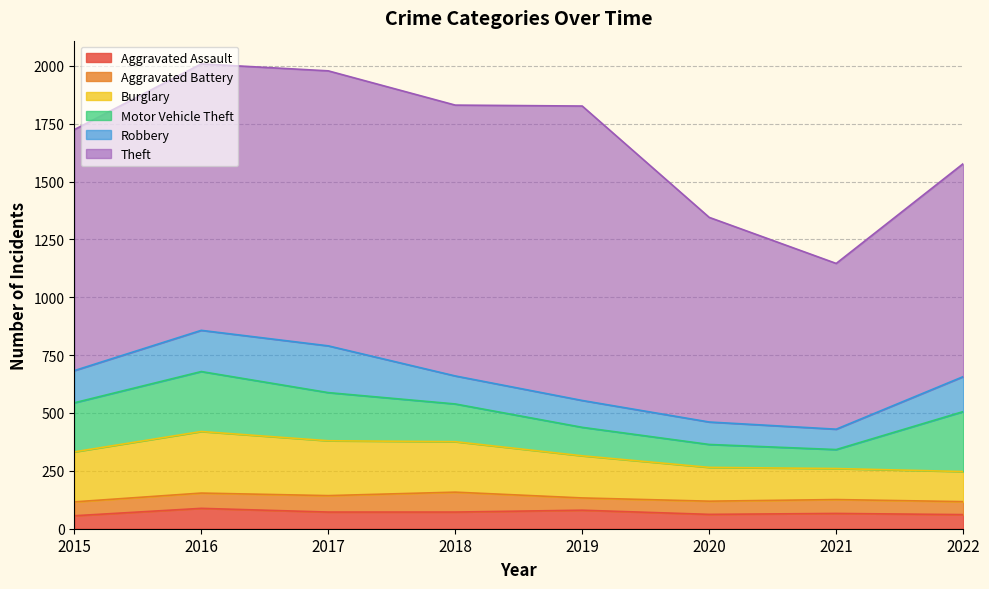

Is it true that Burglary equals 130 at 2022?

True